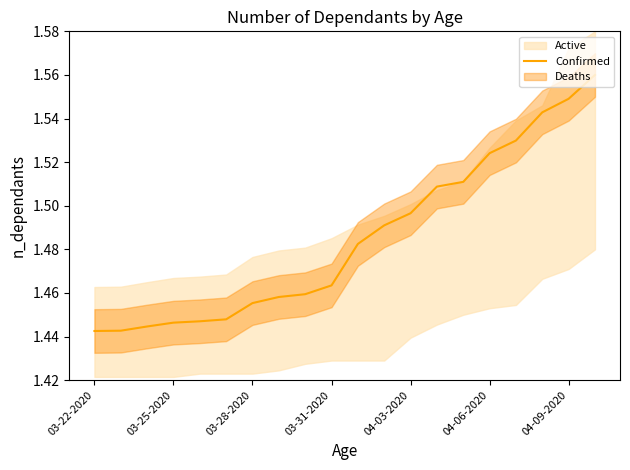

Is it true that the value at 04-06-2020 is 2.4?

False